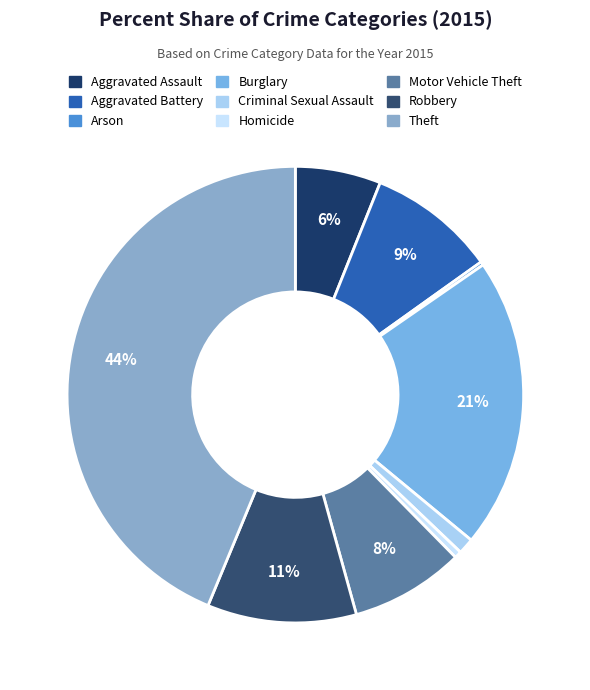

How many slices are in this pie chart?

9